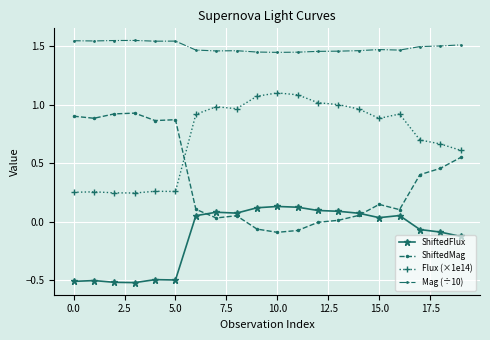

True or false: Mag (÷10) has more than 1 points higher than both neighbors.

True